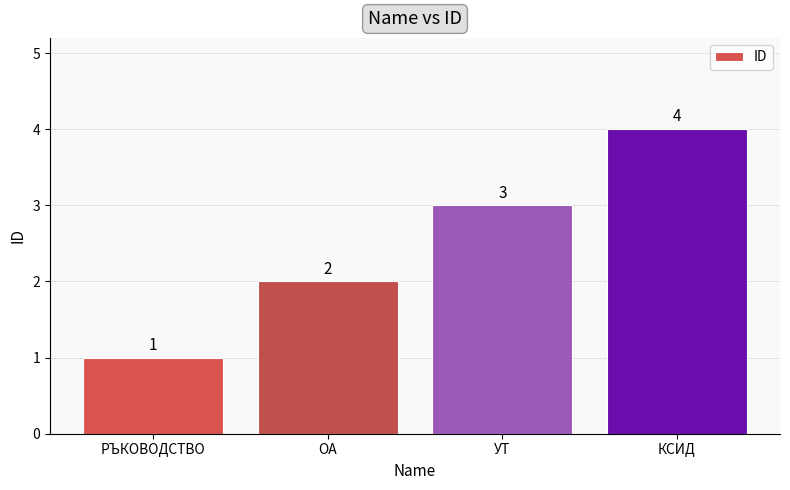

True or false: the data shows 0 at РЪКОВОДСТВО.

False